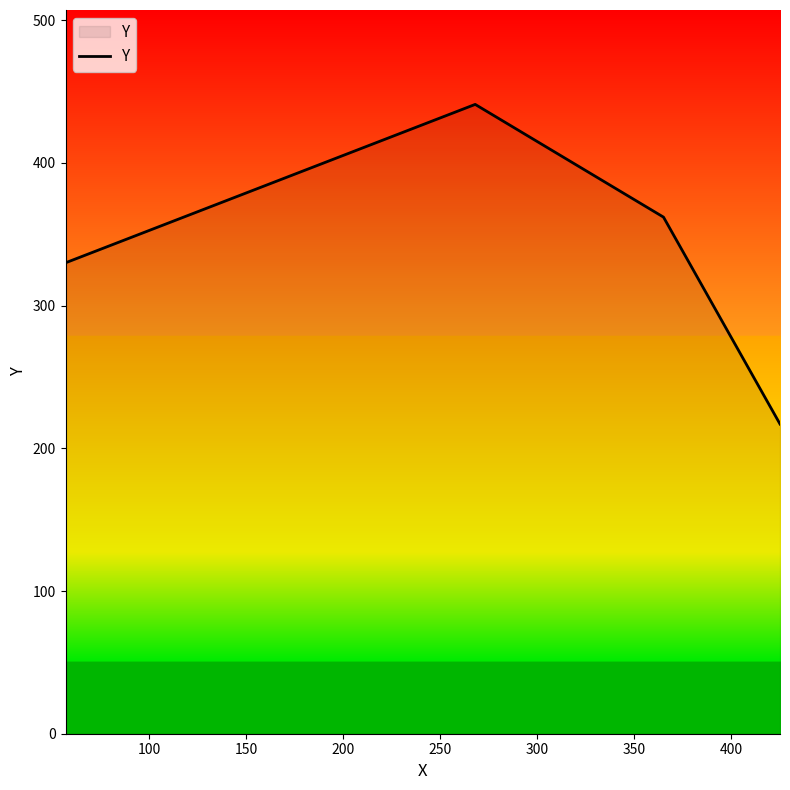

What is the difference between the second highest and minimum values?

145